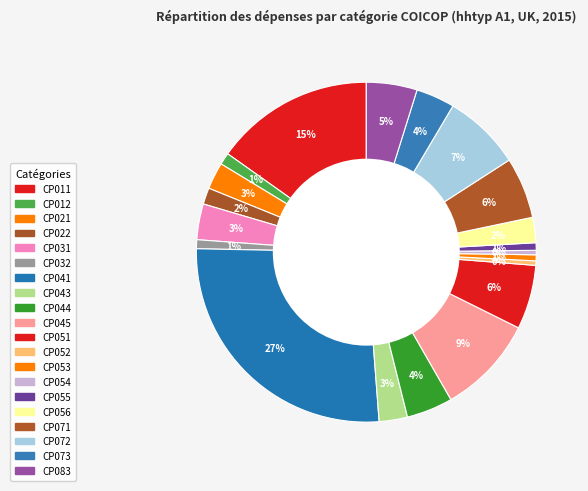

Rank the categories by value from highest to lowest.

CP041, CP011, CP045, CP072, CP051, CP071, CP083, CP044, CP073, CP031, CP043, CP021, CP056, CP022, CP012, CP032, CP055, CP053, CP052, CP054